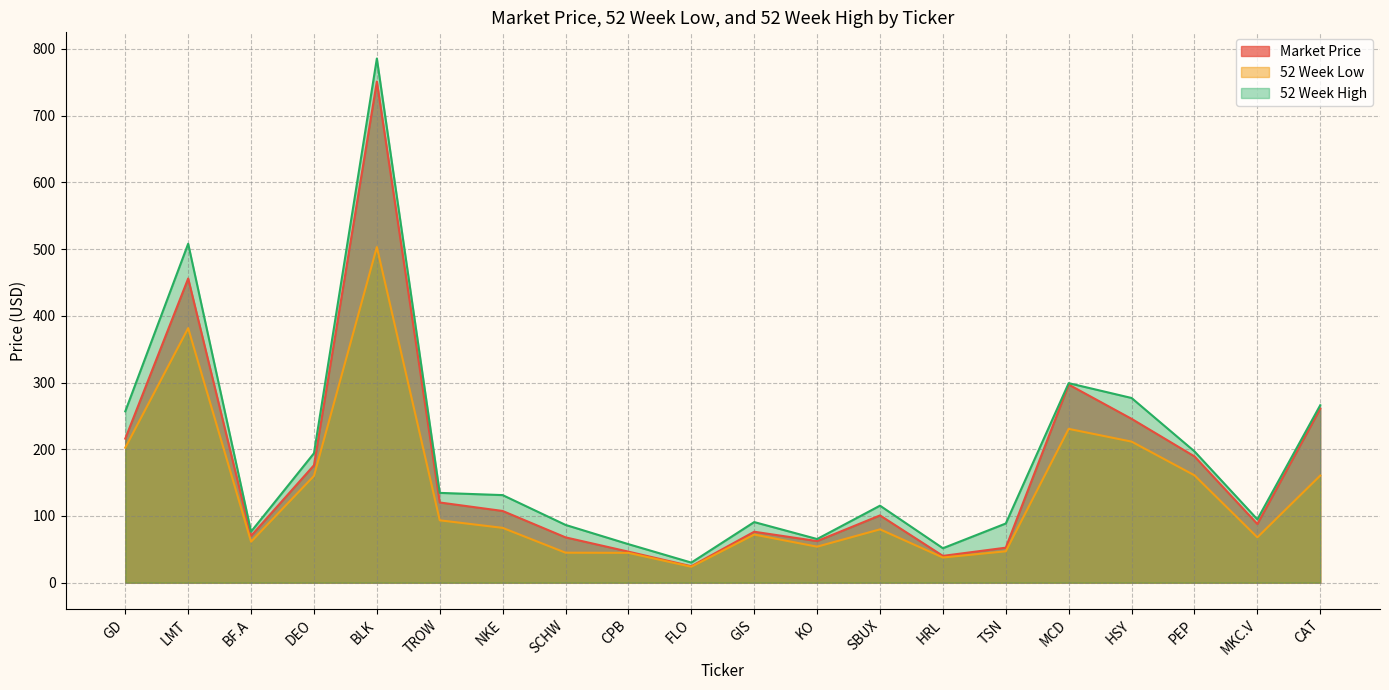

What position from the right is PEP?

3